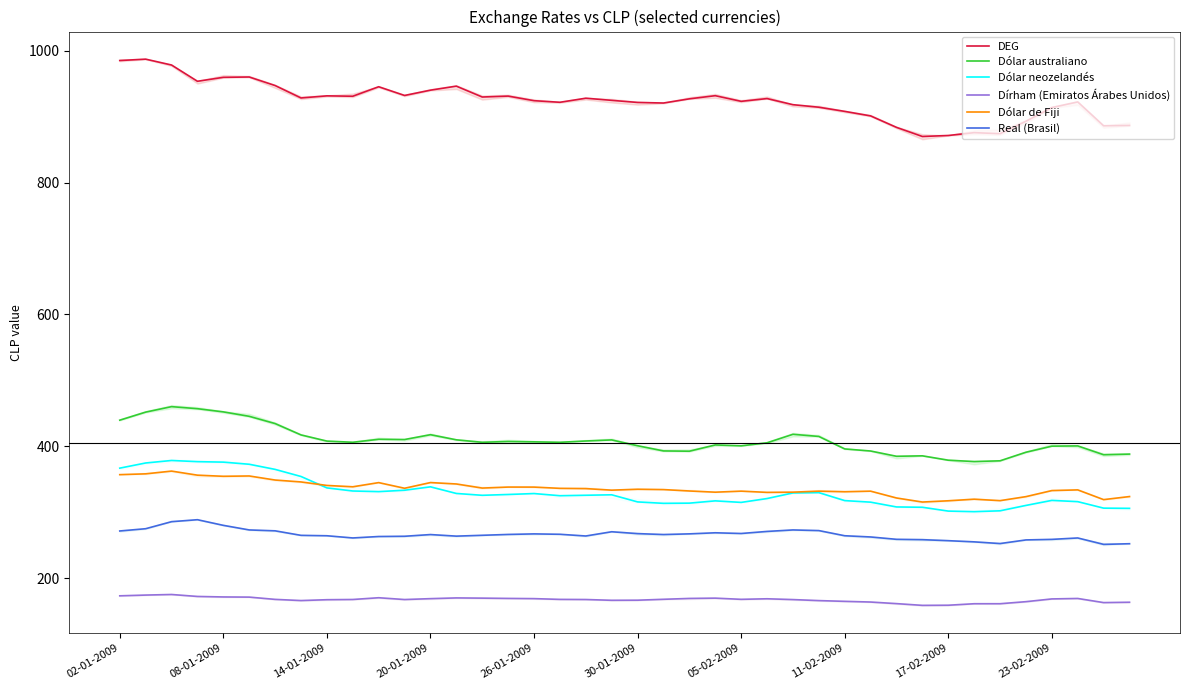

Is it true that Dólar de Fiji equals 340.8 at 14-01-2009?

True